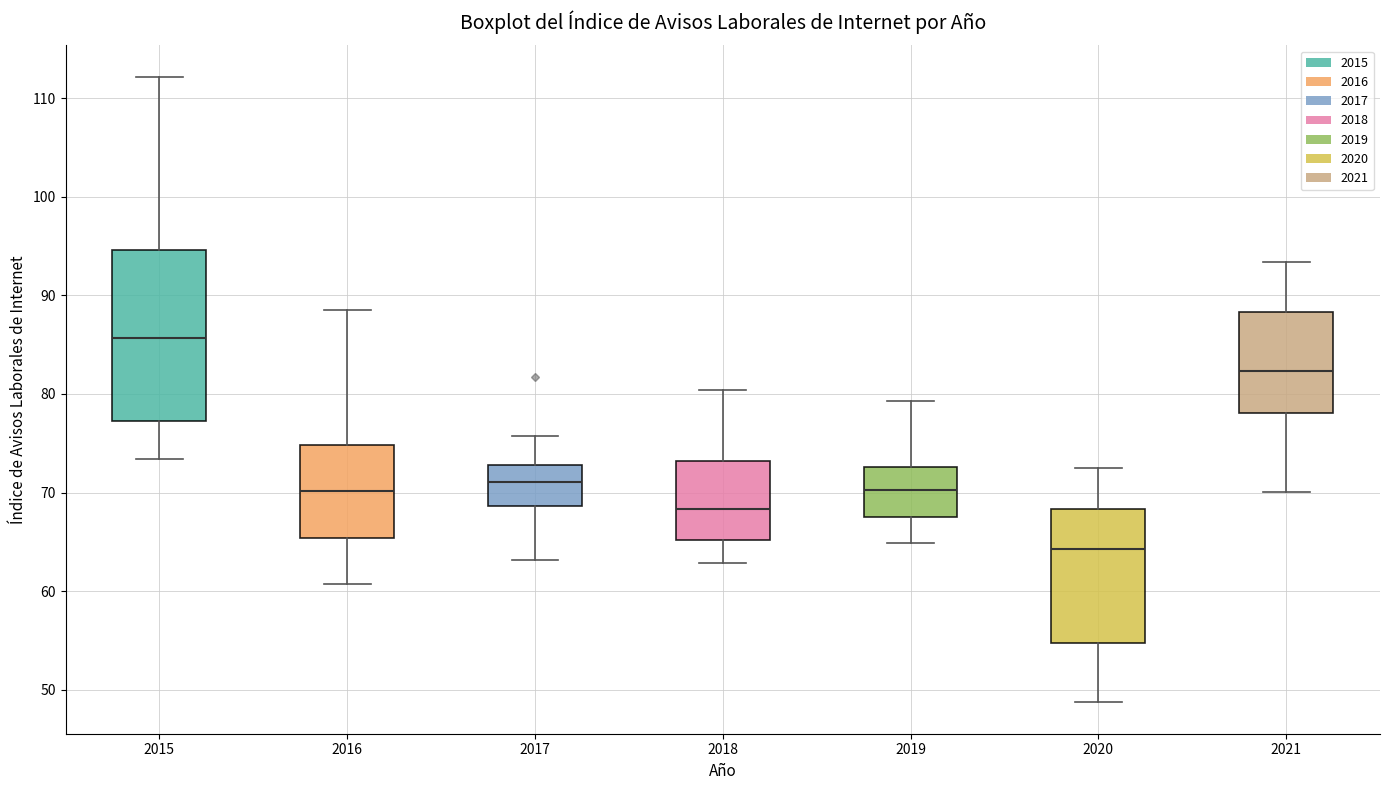

Which box's median line is the highest?

2015